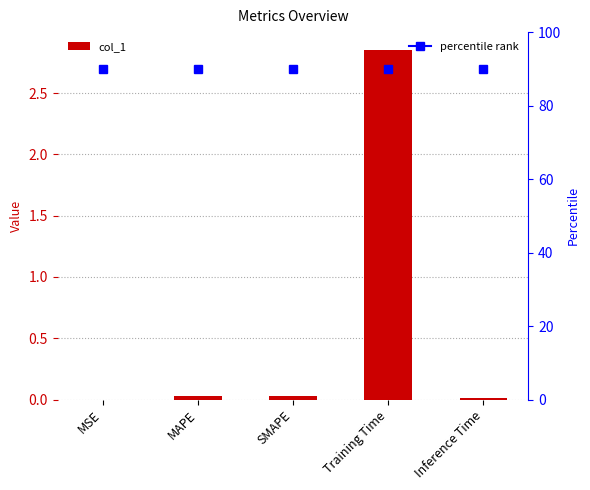

List the labels in order of value, largest first.

Training Time, MAPE, SMAPE, Inference Time, MSE